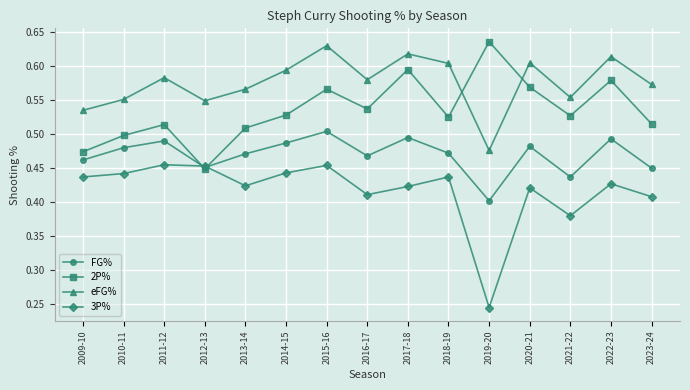

At how many categories does at least one series exceed 0?

15